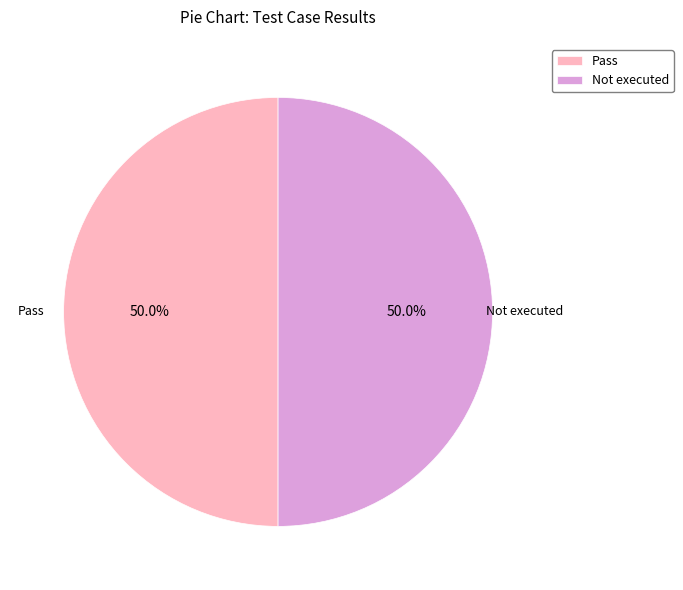

True or false: Not executed accounts for 62% of the total.

False